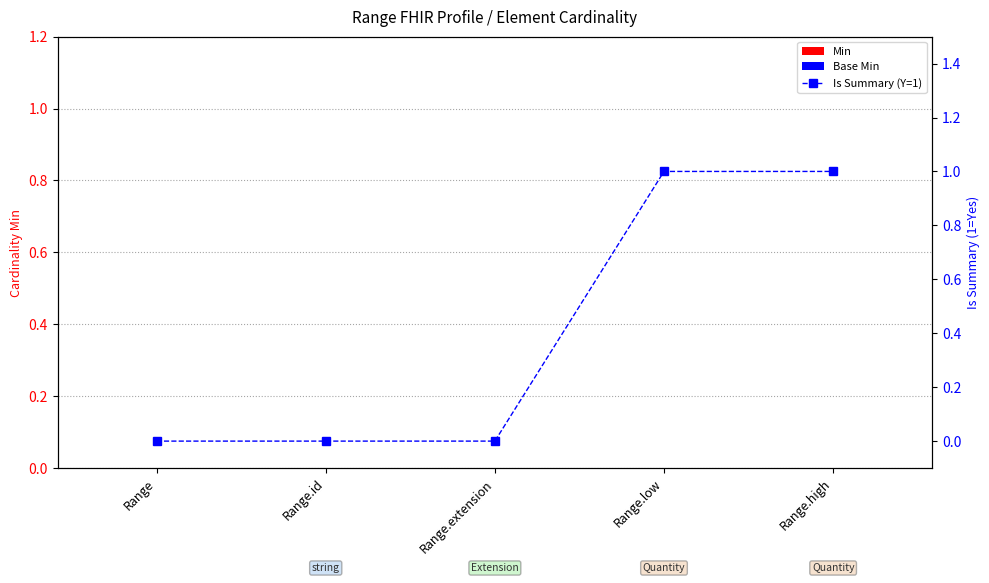

Which series has the widest spread of values?

Is Summary (Y=1)